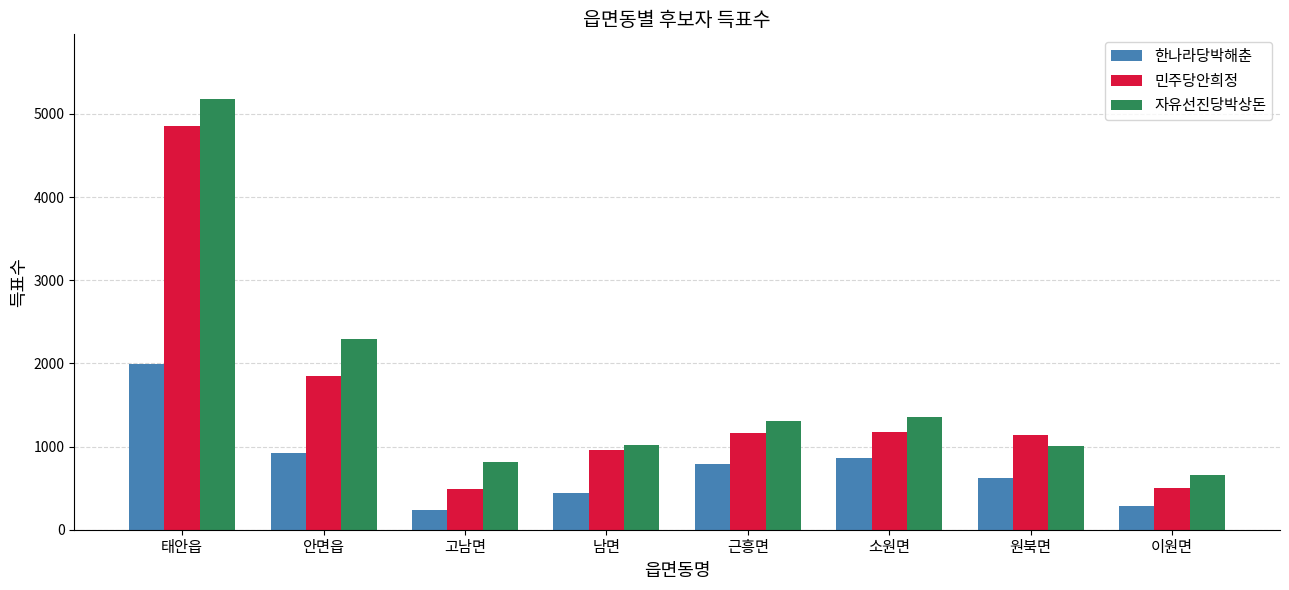

Which category has the lowest value across all series?

고남면